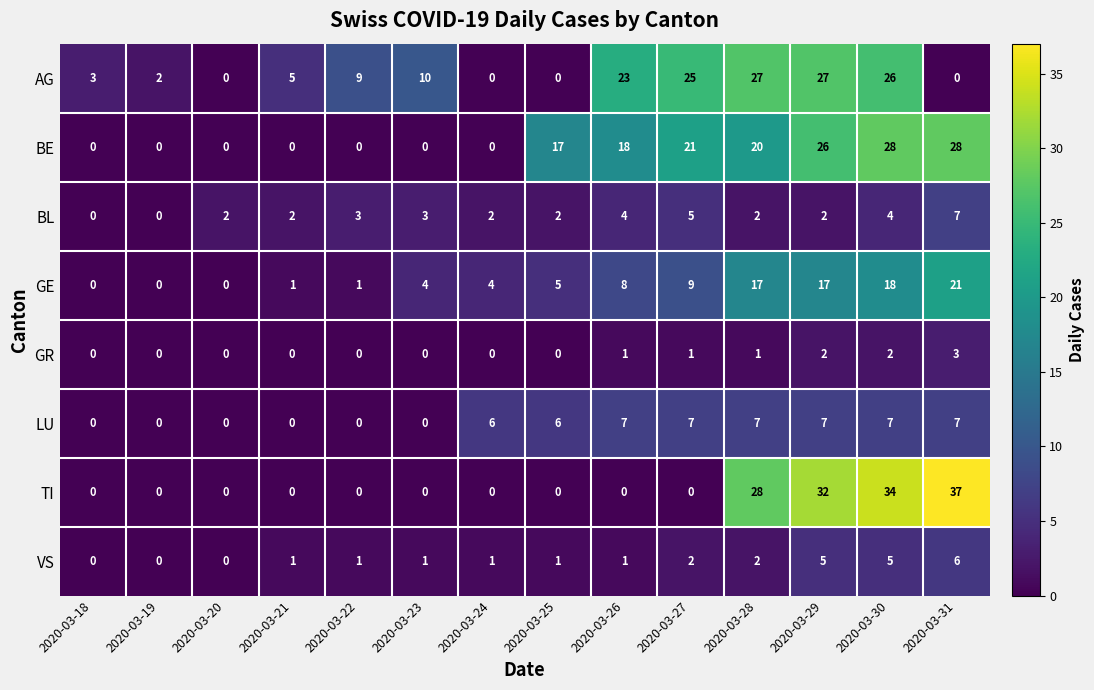

What is the difference between the maximum and minimum values in the GE series?

21